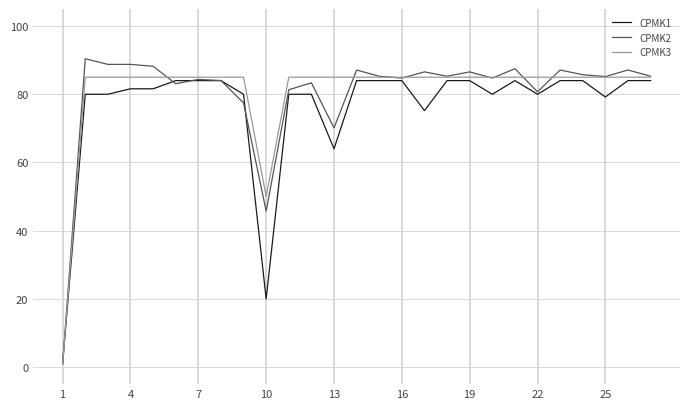

What is the greatest value displayed?

90.4